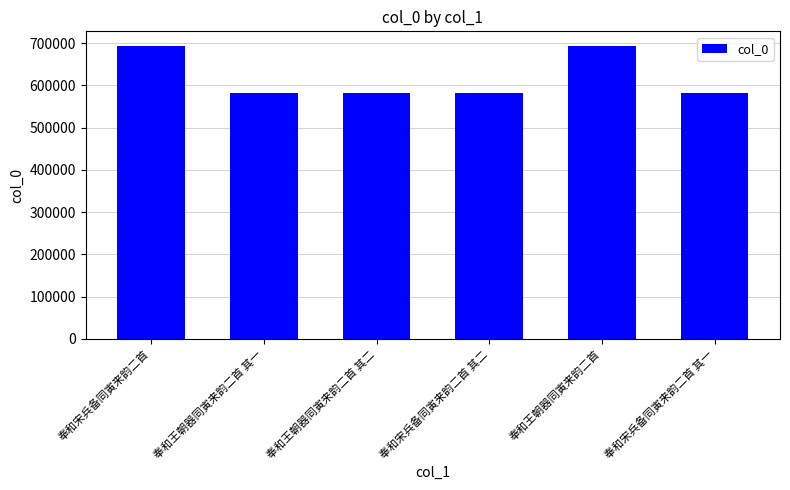

How many distinct data groups are displayed?

1